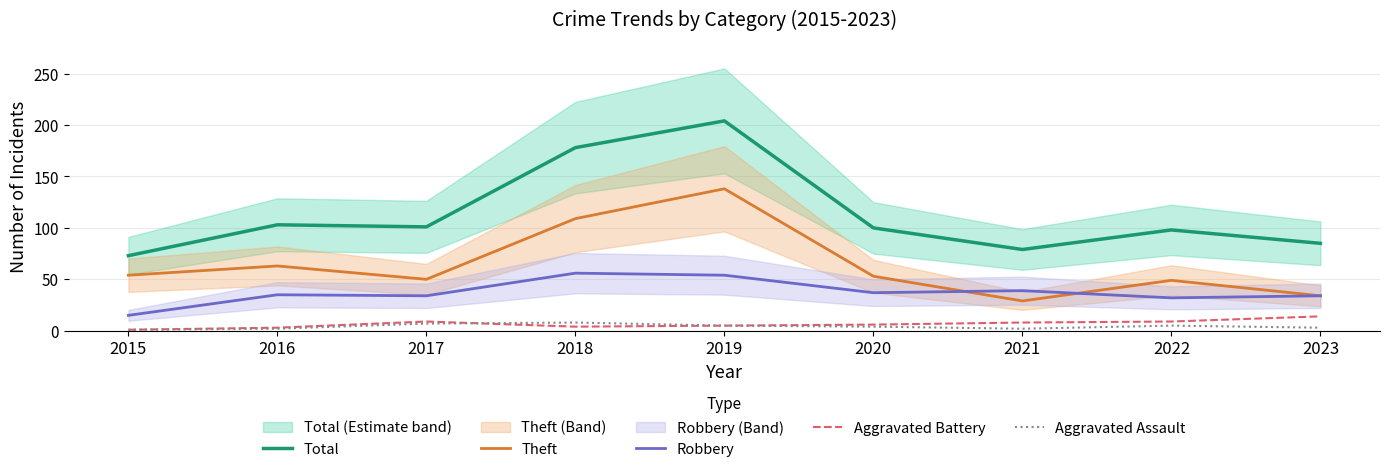

How many data points in Total are less than 100?

4